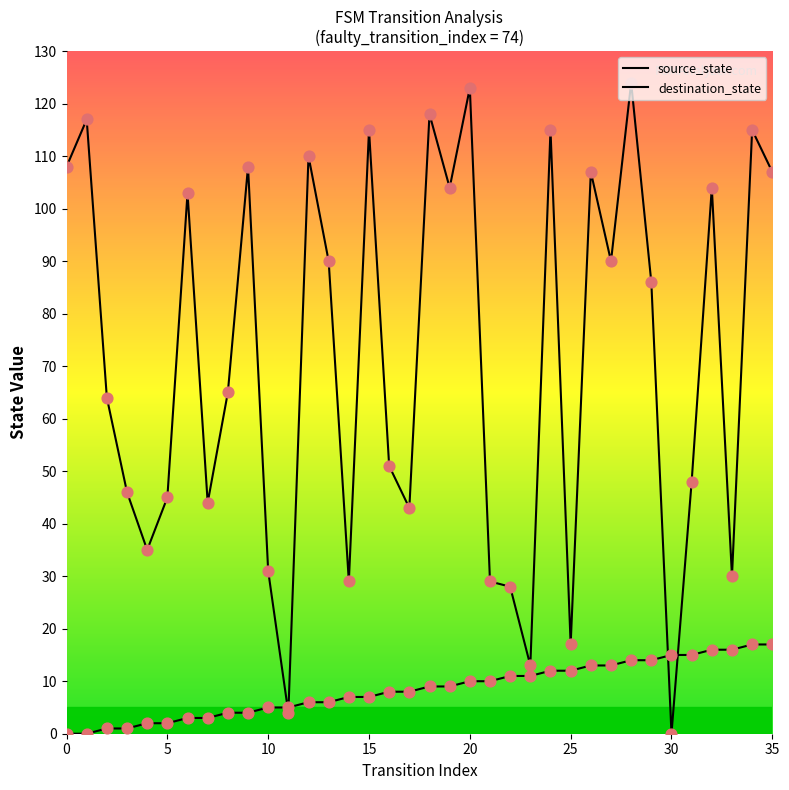

At how many categories does at least one series exceed 28?

31